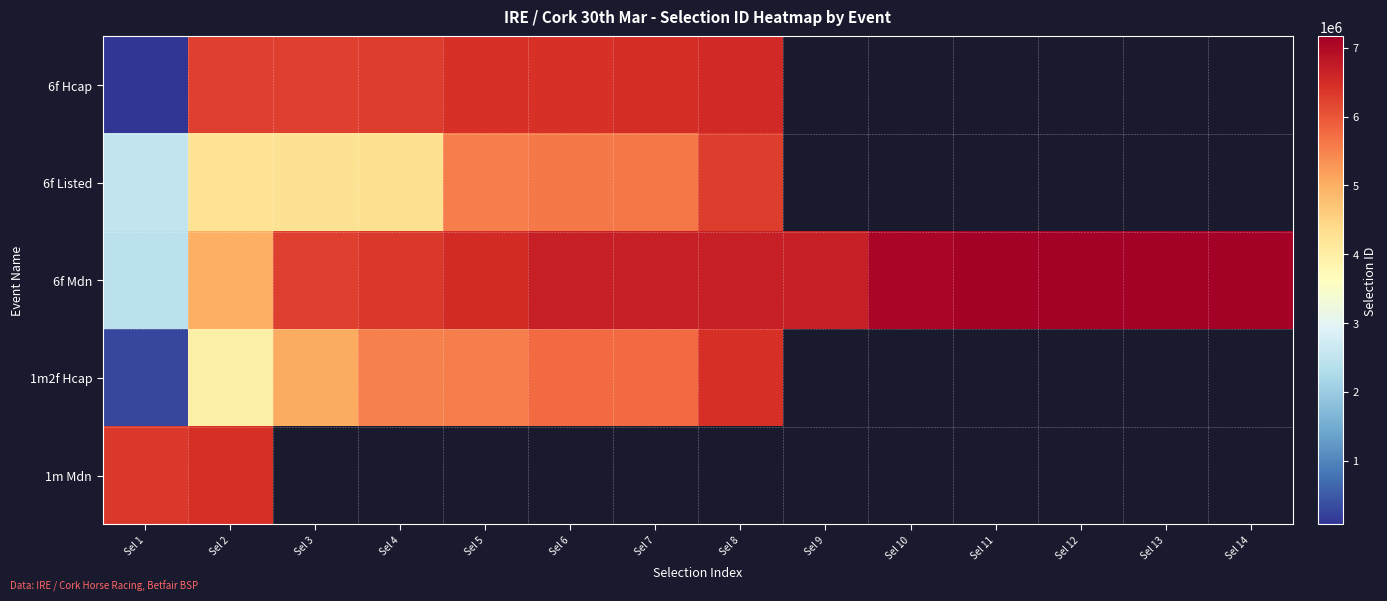

How many categories are shown in the chart?

14